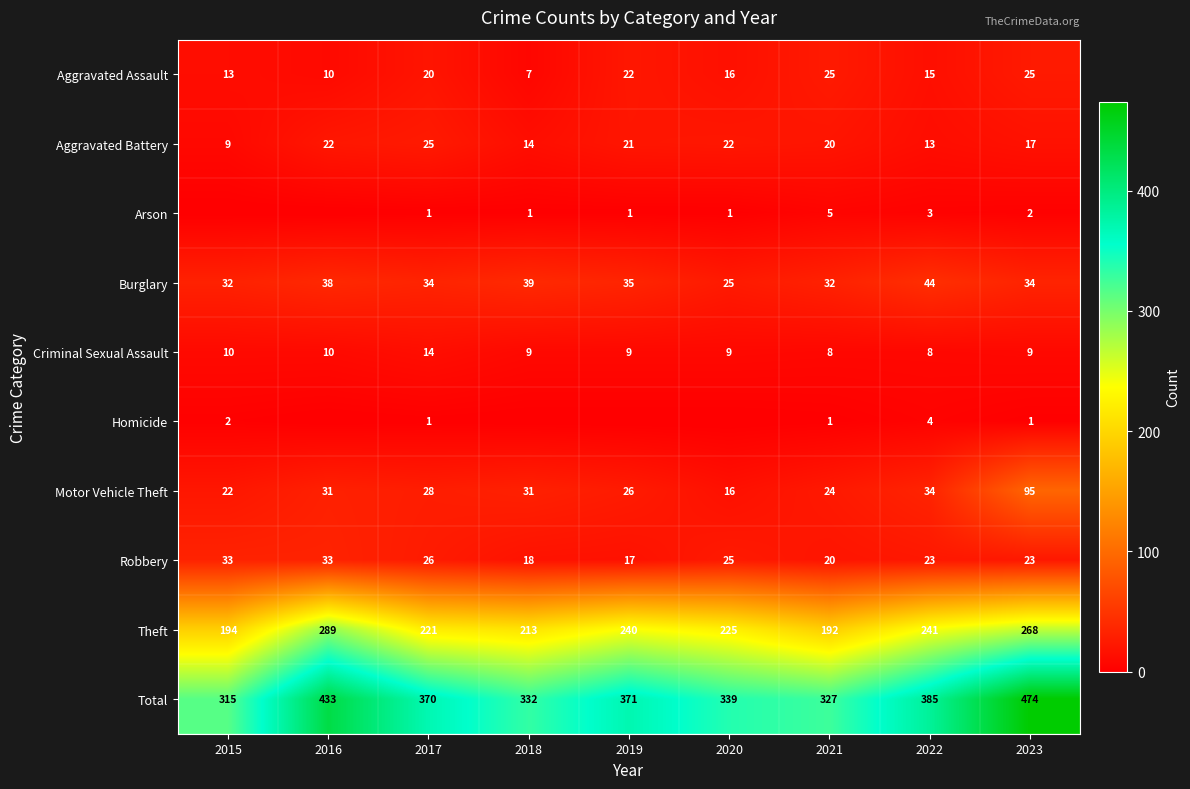

How many categories are shown in the chart?

9